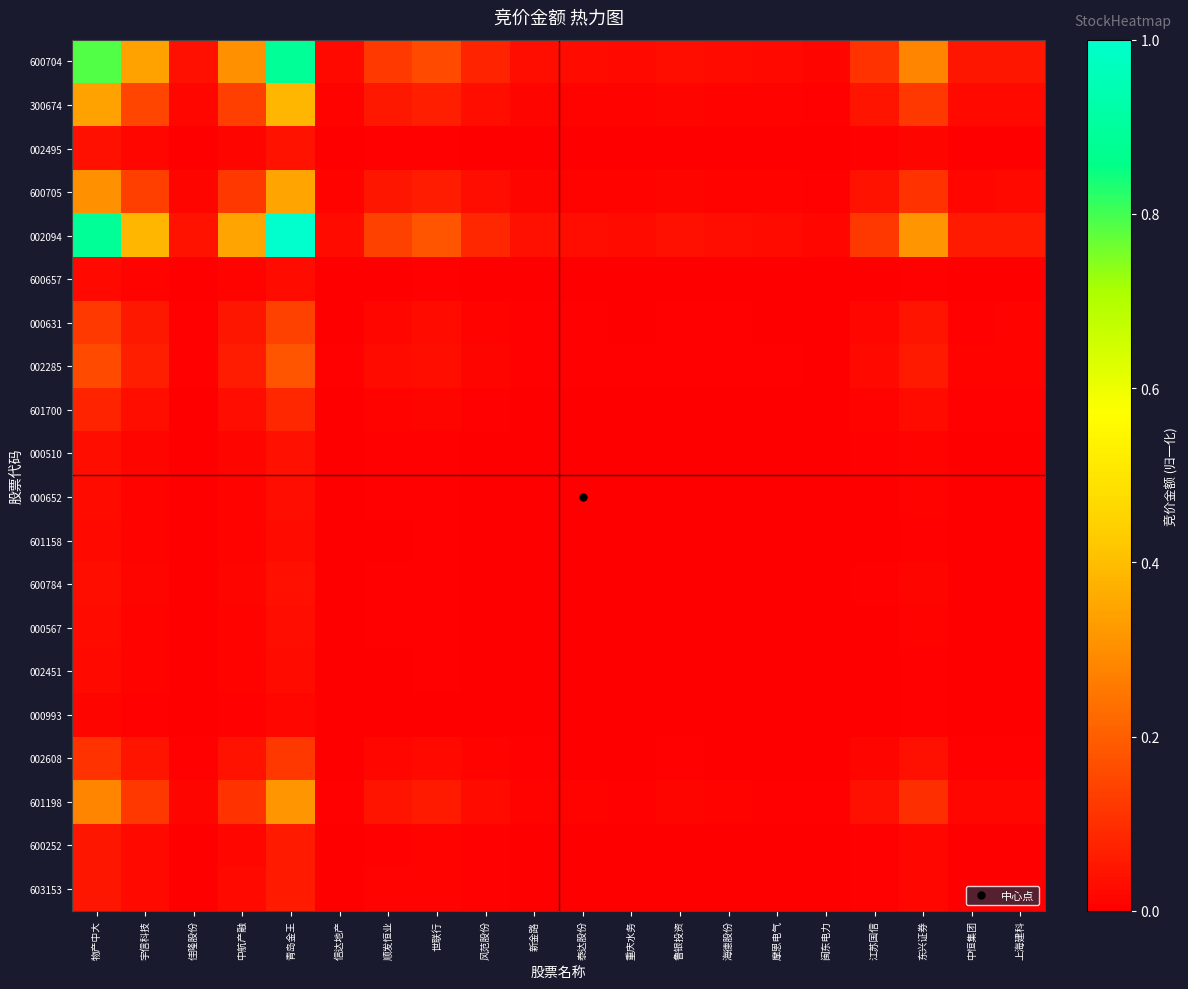

Reading left to right, extract all data points from this chart.

600704: 物产中大=0.8	宇信科技=0.3	佳隆股份=0.0	中航产融=0.3	青岛金王=0.9	信达地产=0.0	顺发恒业=0.1	世联行=0.2	风范股份=0.1	新金路=0.0	泰达股份=0.0	重庆水务=0.0	鲁银投资=0.0	海德股份=0.0	摩恩电气=0.0	闽东电力=0.0	江苏国信=0.1	东兴证券=0.3	中恒集团=0.0	上海建科=0.1
300674: 物产中大=0.3	宇信科技=0.1	佳隆股份=0.0	中航产融=0.1	青岛金王=0.4	信达地产=0.0	顺发恒业=0.1	世联行=0.1	风范股份=0.0	新金路=0.0	泰达股份=0.0	重庆水务=0.0	鲁银投资=0.0	海德股份=0.0	摩恩电气=0.0	闽东电力=0.0	江苏国信=0.0	东兴证券=0.1	中恒集团=0.0	上海建科=0.0
002495: 物产中大=0.0	宇信科技=0.0	佳隆股份=0.0	中航产融=0.0	青岛金王=0.0	信达地产=0.0	顺发恒业=0.0	世联行=0.0	风范股份=0.0	新金路=0.0	泰达股份=0.0	重庆水务=0.0	鲁银投资=0.0	海德股份=0.0	摩恩电气=0.0	闽东电力=0.0	江苏国信=0.0	东兴证券=0.0	中恒集团=0.0	上海建科=0.0
600705: 物产中大=0.3	宇信科技=0.1	佳隆股份=0.0	中航产融=0.1	青岛金王=0.3	信达地产=0.0	顺发恒业=0.0	世联行=0.1	风范股份=0.0	新金路=0.0	泰达股份=0.0	重庆水务=0.0	鲁银投资=0.0	海德股份=0.0	摩恩电气=0.0	闽东电力=0.0	江苏国信=0.0	东兴证券=0.1	中恒集团=0.0	上海建科=0.0
002094: 物产中大=0.9	宇信科技=0.4	佳隆股份=0.0	中航产融=0.3	青岛金王=1.0	信达地产=0.0	顺发恒业=0.1	世联行=0.2	风范股份=0.1	新金路=0.0	泰达股份=0.0	重庆水务=0.0	鲁银投资=0.0	海德股份=0.0	摩恩电气=0.0	闽东电力=0.0	江苏国信=0.1	东兴证券=0.3	中恒集团=0.1	上海建科=0.1
600657: 物产中大=0.0	宇信科技=0.0	佳隆股份=0.0	中航产融=0.0	青岛金王=0.0	信达地产=0.0	顺发恒业=0.0	世联行=0.0	风范股份=0.0	新金路=0.0	泰达股份=0.0	重庆水务=0.0	鲁银投资=0.0	海德股份=0.0	摩恩电气=0.0	闽东电力=0.0	江苏国信=0.0	东兴证券=0.0	中恒集团=0.0	上海建科=0.0
000631: 物产中大=0.1	宇信科技=0.1	佳隆股份=0.0	中航产融=0.0	青岛金王=0.1	信达地产=0.0	顺发恒业=0.0	世联行=0.0	风范股份=0.0	新金路=0.0	泰达股份=0.0	重庆水务=0.0	鲁银投资=0.0	海德股份=0.0	摩恩电气=0.0	闽东电力=0.0	江苏国信=0.0	东兴证券=0.0	中恒集团=0.0	上海建科=0.0
002285: 物产中大=0.2	宇信科技=0.1	佳隆股份=0.0	中航产融=0.1	青岛金王=0.2	信达地产=0.0	顺发恒业=0.0	世联行=0.0	风范股份=0.0	新金路=0.0	泰达股份=0.0	重庆水务=0.0	鲁银投资=0.0	海德股份=0.0	摩恩电气=0.0	闽东电力=0.0	江苏国信=0.0	东兴证券=0.1	中恒集团=0.0	上海建科=0.0
601700: 物产中大=0.1	宇信科技=0.0	佳隆股份=0.0	中航产融=0.0	青岛金王=0.1	信达地产=0.0	顺发恒业=0.0	世联行=0.0	风范股份=0.0	新金路=0.0	泰达股份=0.0	重庆水务=0.0	鲁银投资=0.0	海德股份=0.0	摩恩电气=0.0	闽东电力=0.0	江苏国信=0.0	东兴证券=0.0	中恒集团=0.0	上海建科=0.0
000510: 物产中大=0.0	宇信科技=0.0	佳隆股份=0.0	中航产融=0.0	青岛金王=0.0	信达地产=0.0	顺发恒业=0.0	世联行=0.0	风范股份=0.0	新金路=0.0	泰达股份=0.0	重庆水务=0.0	鲁银投资=0.0	海德股份=0.0	摩恩电气=0.0	闽东电力=0.0	江苏国信=0.0	东兴证券=0.0	中恒集团=0.0	上海建科=0.0
000652: 物产中大=0.0	宇信科技=0.0	佳隆股份=0.0	中航产融=0.0	青岛金王=0.0	信达地产=0.0	顺发恒业=0.0	世联行=0.0	风范股份=0.0	新金路=0.0	泰达股份=0.0	重庆水务=0.0	鲁银投资=0.0	海德股份=0.0	摩恩电气=0.0	闽东电力=0.0	江苏国信=0.0	东兴证券=0.0	中恒集团=0.0	上海建科=0.0
601158: 物产中大=0.0	宇信科技=0.0	佳隆股份=0.0	中航产融=0.0	青岛金王=0.0	信达地产=0.0	顺发恒业=0.0	世联行=0.0	风范股份=0.0	新金路=0.0	泰达股份=0.0	重庆水务=0.0	鲁银投资=0.0	海德股份=0.0	摩恩电气=0.0	闽东电力=0.0	江苏国信=0.0	东兴证券=0.0	中恒集团=0.0	上海建科=0.0
600784: 物产中大=0.0	宇信科技=0.0	佳隆股份=0.0	中航产融=0.0	青岛金王=0.0	信达地产=0.0	顺发恒业=0.0	世联行=0.0	风范股份=0.0	新金路=0.0	泰达股份=0.0	重庆水务=0.0	鲁银投资=0.0	海德股份=0.0	摩恩电气=0.0	闽东电力=0.0	江苏国信=0.0	东兴证券=0.0	中恒集团=0.0	上海建科=0.0
000567: 物产中大=0.0	宇信科技=0.0	佳隆股份=0.0	中航产融=0.0	青岛金王=0.0	信达地产=0.0	顺发恒业=0.0	世联行=0.0	风范股份=0.0	新金路=0.0	泰达股份=0.0	重庆水务=0.0	鲁银投资=0.0	海德股份=0.0	摩恩电气=0.0	闽东电力=0.0	江苏国信=0.0	东兴证券=0.0	中恒集团=0.0	上海建科=0.0
002451: 物产中大=0.0	宇信科技=0.0	佳隆股份=0.0	中航产融=0.0	青岛金王=0.0	信达地产=0.0	顺发恒业=0.0	世联行=0.0	风范股份=0.0	新金路=0.0	泰达股份=0.0	重庆水务=0.0	鲁银投资=0.0	海德股份=0.0	摩恩电气=0.0	闽东电力=0.0	江苏国信=0.0	东兴证券=0.0	中恒集团=0.0	上海建科=0.0
000993: 物产中大=0.0	宇信科技=0.0	佳隆股份=0.0	中航产融=0.0	青岛金王=0.0	信达地产=0.0	顺发恒业=0.0	世联行=0.0	风范股份=0.0	新金路=0.0	泰达股份=0.0	重庆水务=0.0	鲁银投资=0.0	海德股份=0.0	摩恩电气=0.0	闽东电力=0.0	江苏国信=0.0	东兴证券=0.0	中恒集团=0.0	上海建科=0.0
002608: 物产中大=0.1	宇信科技=0.0	佳隆股份=0.0	中航产融=0.0	青岛金王=0.1	信达地产=0.0	顺发恒业=0.0	世联行=0.0	风范股份=0.0	新金路=0.0	泰达股份=0.0	重庆水务=0.0	鲁银投资=0.0	海德股份=0.0	摩恩电气=0.0	闽东电力=0.0	江苏国信=0.0	东兴证券=0.0	中恒集团=0.0	上海建科=0.0
601198: 物产中大=0.3	宇信科技=0.1	佳隆股份=0.0	中航产融=0.1	青岛金王=0.3	信达地产=0.0	顺发恒业=0.0	世联行=0.1	风范股份=0.0	新金路=0.0	泰达股份=0.0	重庆水务=0.0	鲁银投资=0.0	海德股份=0.0	摩恩电气=0.0	闽东电力=0.0	江苏国信=0.0	东兴证券=0.1	中恒集团=0.0	上海建科=0.0
600252: 物产中大=0.0	宇信科技=0.0	佳隆股份=0.0	中航产融=0.0	青岛金王=0.1	信达地产=0.0	顺发恒业=0.0	世联行=0.0	风范股份=0.0	新金路=0.0	泰达股份=0.0	重庆水务=0.0	鲁银投资=0.0	海德股份=0.0	摩恩电气=0.0	闽东电力=0.0	江苏国信=0.0	东兴证券=0.0	中恒集团=0.0	上海建科=0.0
603153: 物产中大=0.1	宇信科技=0.0	佳隆股份=0.0	中航产融=0.0	青岛金王=0.1	信达地产=0.0	顺发恒业=0.0	世联行=0.0	风范股份=0.0	新金路=0.0	泰达股份=0.0	重庆水务=0.0	鲁银投资=0.0	海德股份=0.0	摩恩电气=0.0	闽东电力=0.0	江苏国信=0.0	东兴证券=0.0	中恒集团=0.0	上海建科=0.0